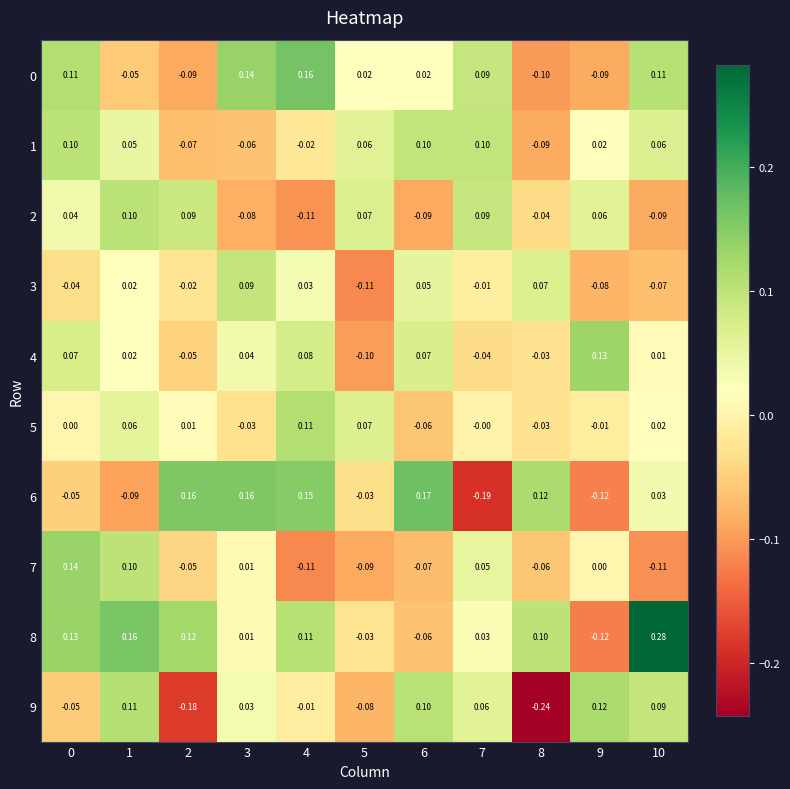

Is the value of 1 at 10 greater than the value of 7 at 5?

Yes